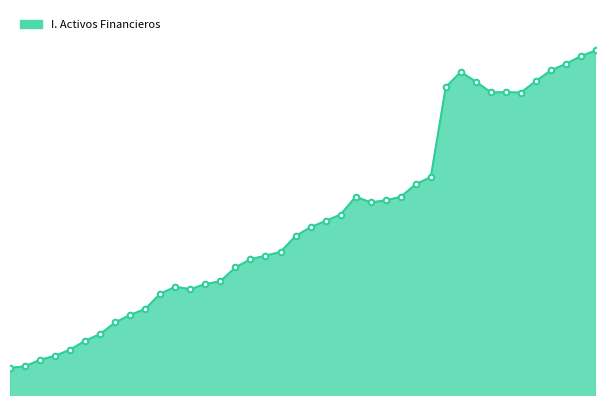

Reading left to right, list all the values displayed in this chart.

9326969	9404050	9724906	9925667	10229014	10671471	11004839	11581771	11956148	12249649	13008498	13351039	13234122	13486561	13627255	14316097	14718890	14898817	15079225	15871627	16312154	16620385	16942059	17821602	17545737	17642098	17818223	18450706	18797620	23282512	24018114	23541346	23006888	23017017	22999756	23572644	24105224	24425891	24811778	25096664